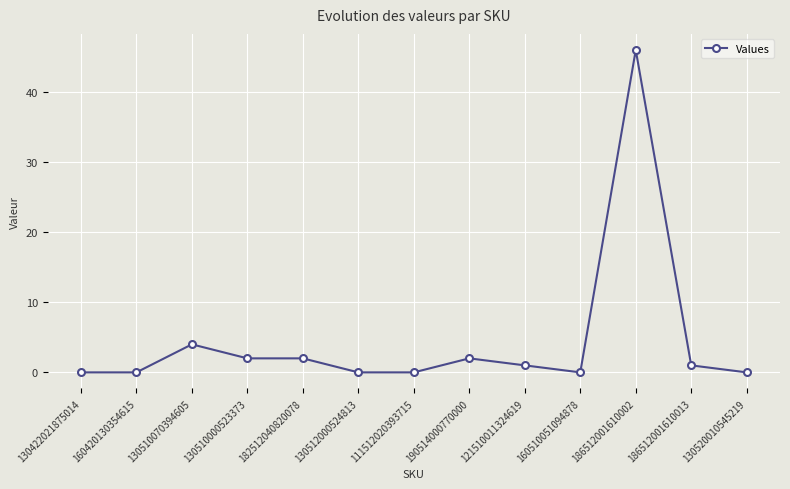

Is it true that the value at 130422021875014 is 0?

True